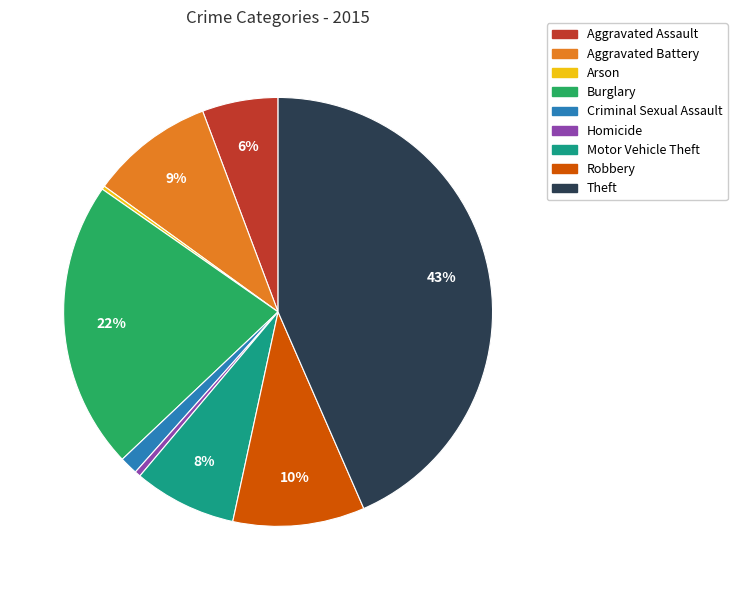

To the nearest percent, what is the difference between the largest and smallest slice percentages?

43%